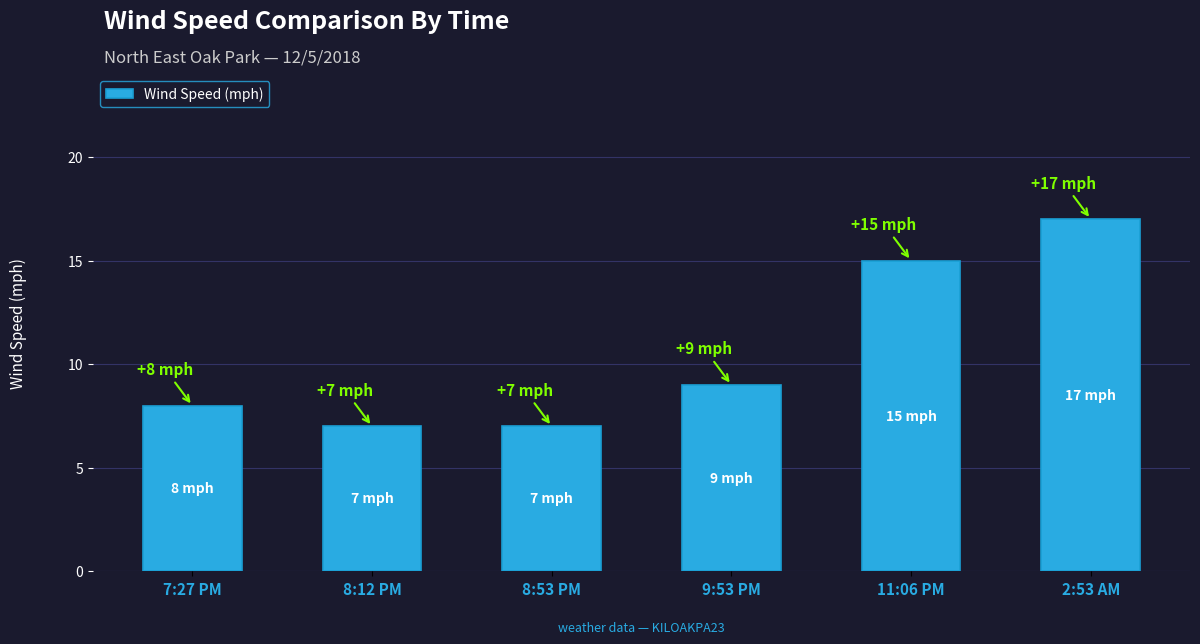

How many series are shown in this chart?

1